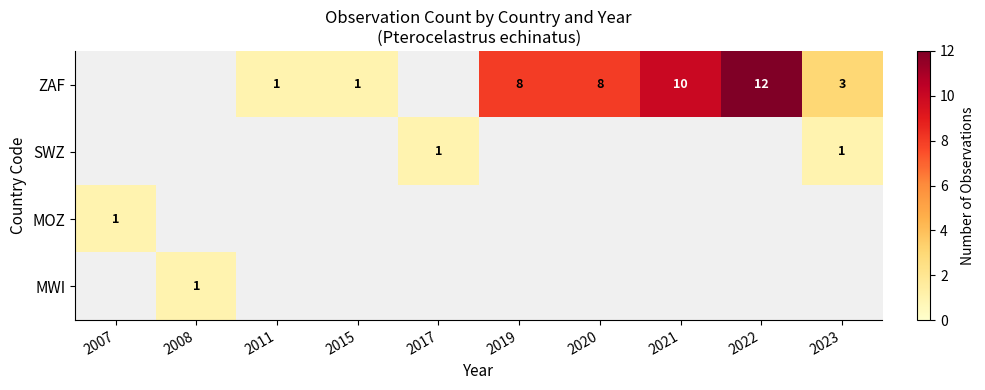

Which label corresponds to the smallest value in the chart?

2007